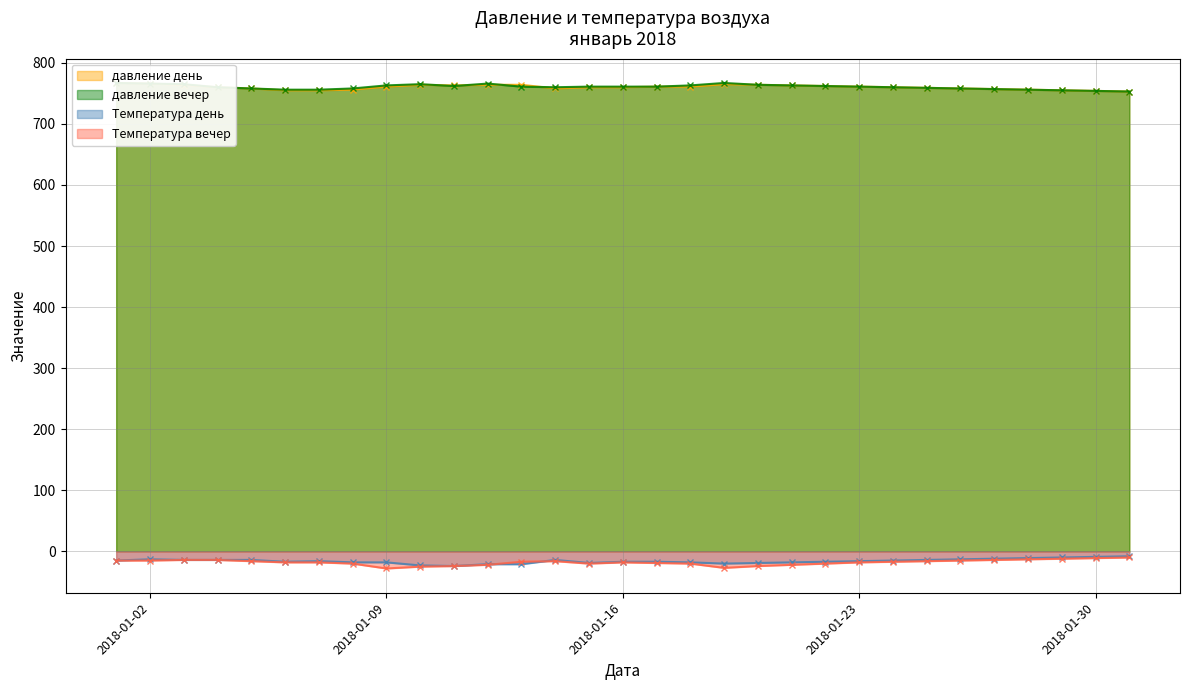

True or false: давление день has more than 1 points higher than both neighbors.

True